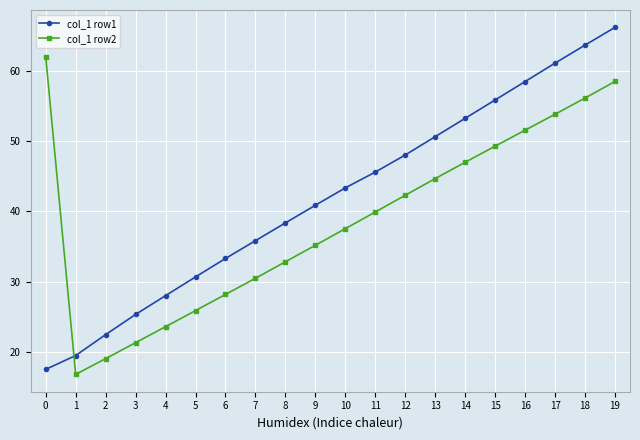

What is the total value across all series at 17?

114.9